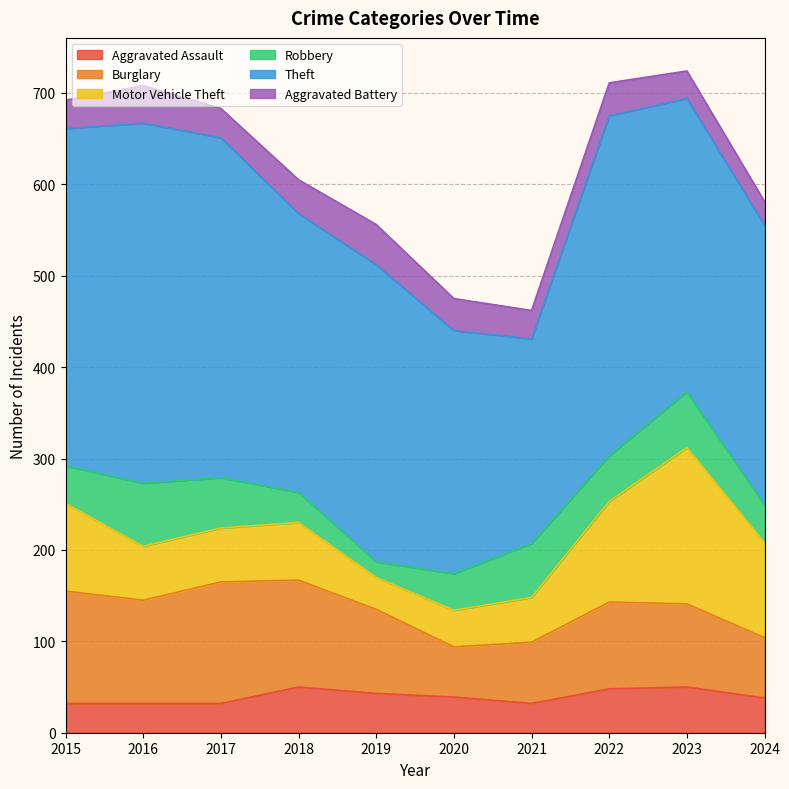

True or false: Theft and Robbery intersect in this chart.

False